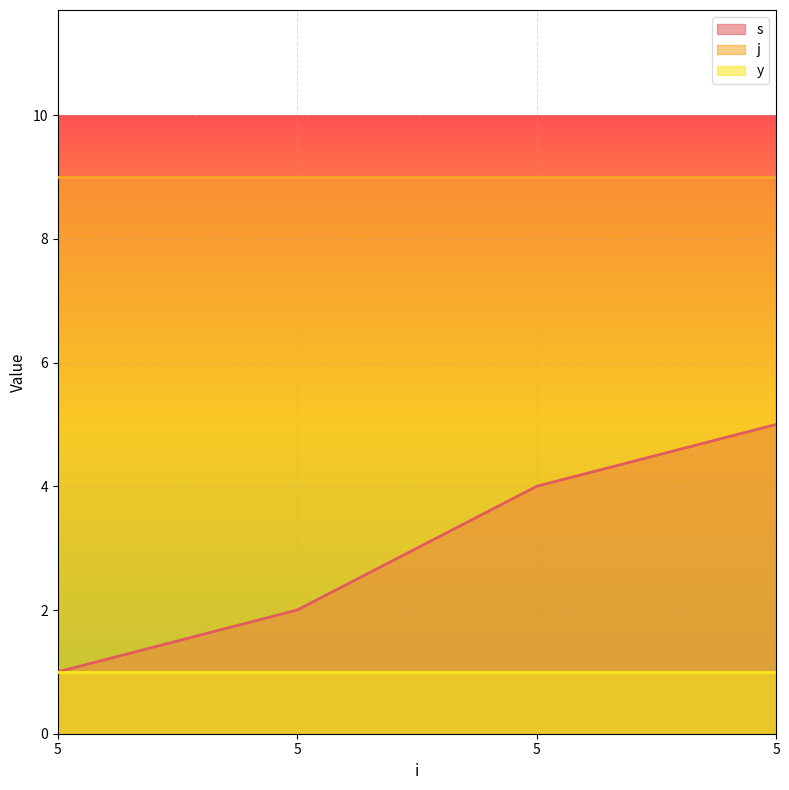

How many lines are shown in the chart?

3